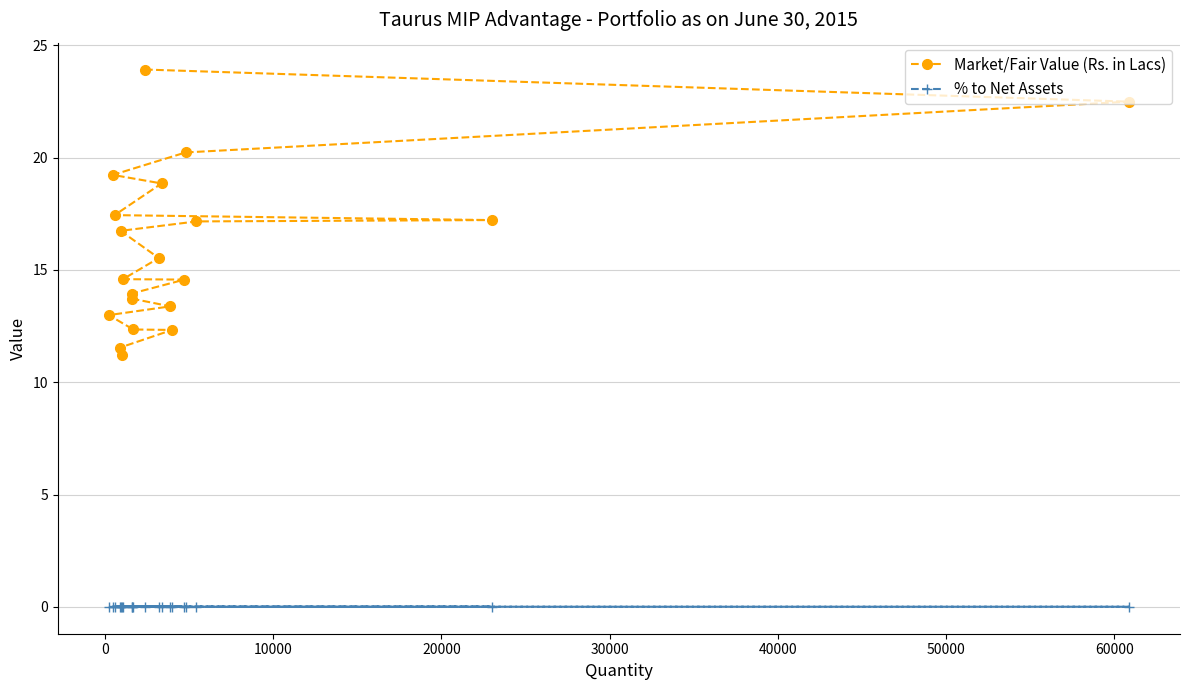

What is the average value of the Market/Fair Value (Rs. in Lacs) series?

16.0